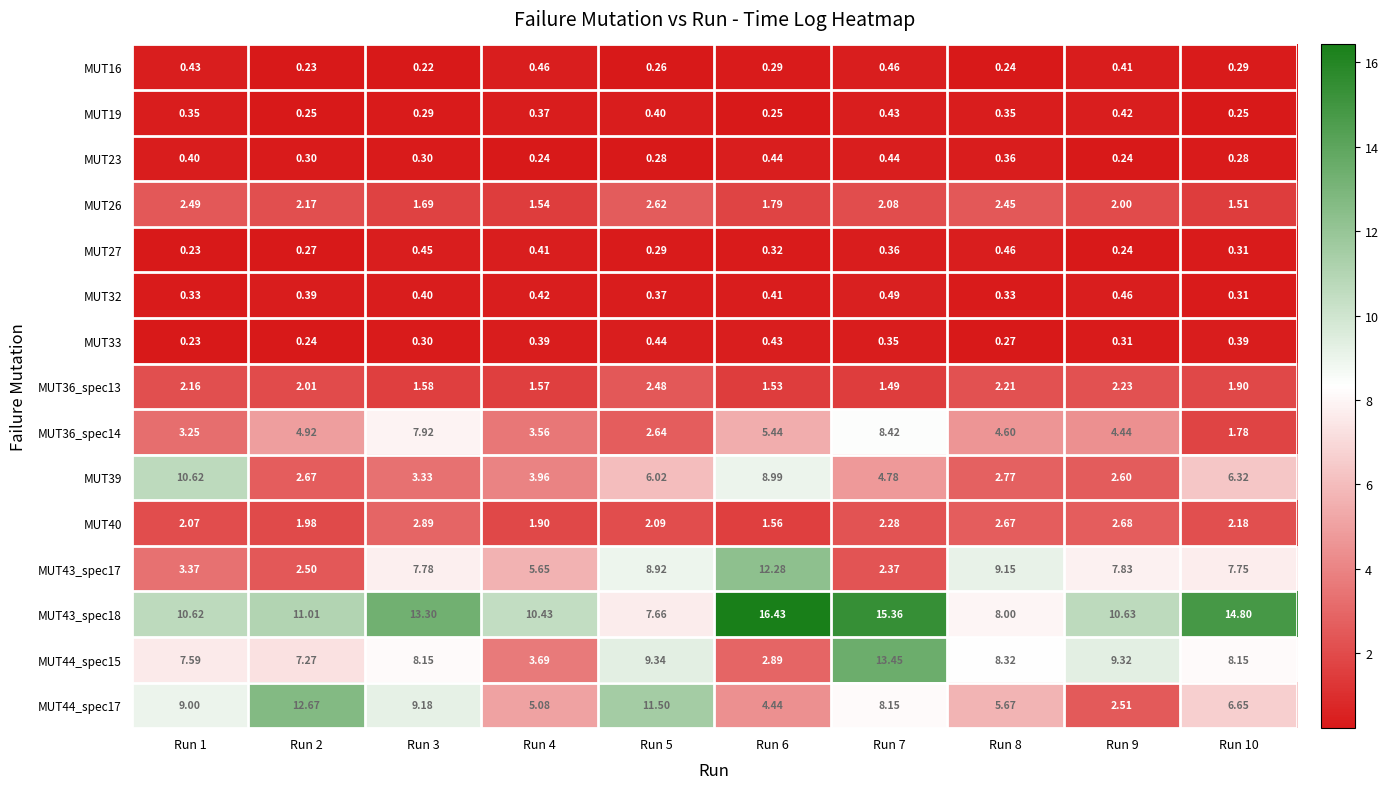

Is the value of MUT33 at Run 9 greater than the value of MUT44_spec17 at Run 6?

No